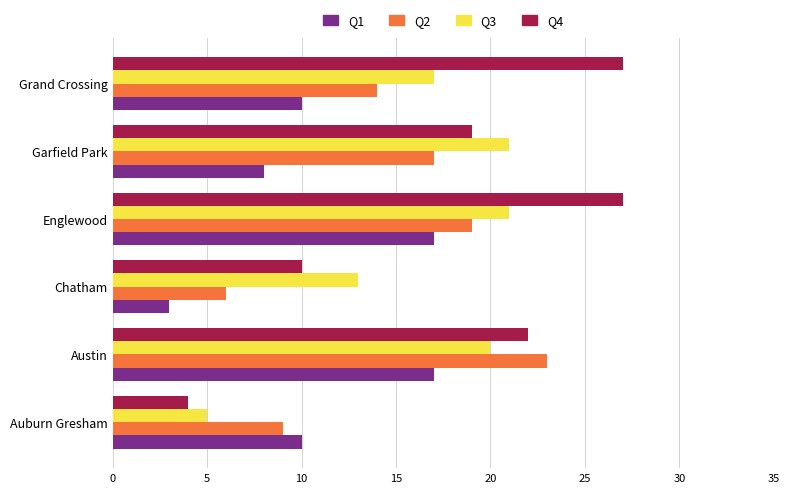

At Englewood, list the series in order from largest to smallest.

Q4, Q3, Q2, Q1